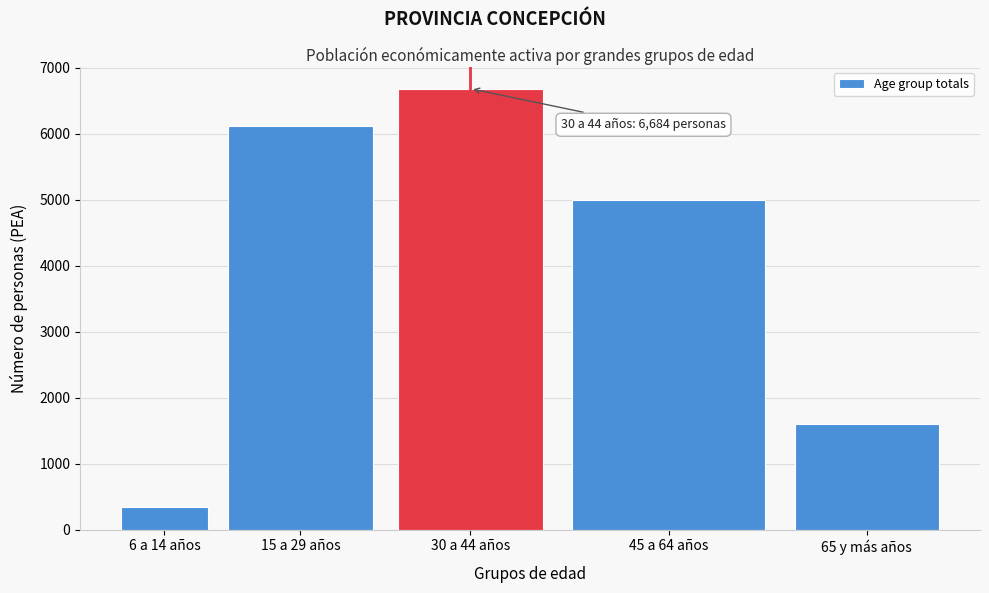

Reading left to right, list all the values displayed in this chart.

344	6123	6684	5004	1598